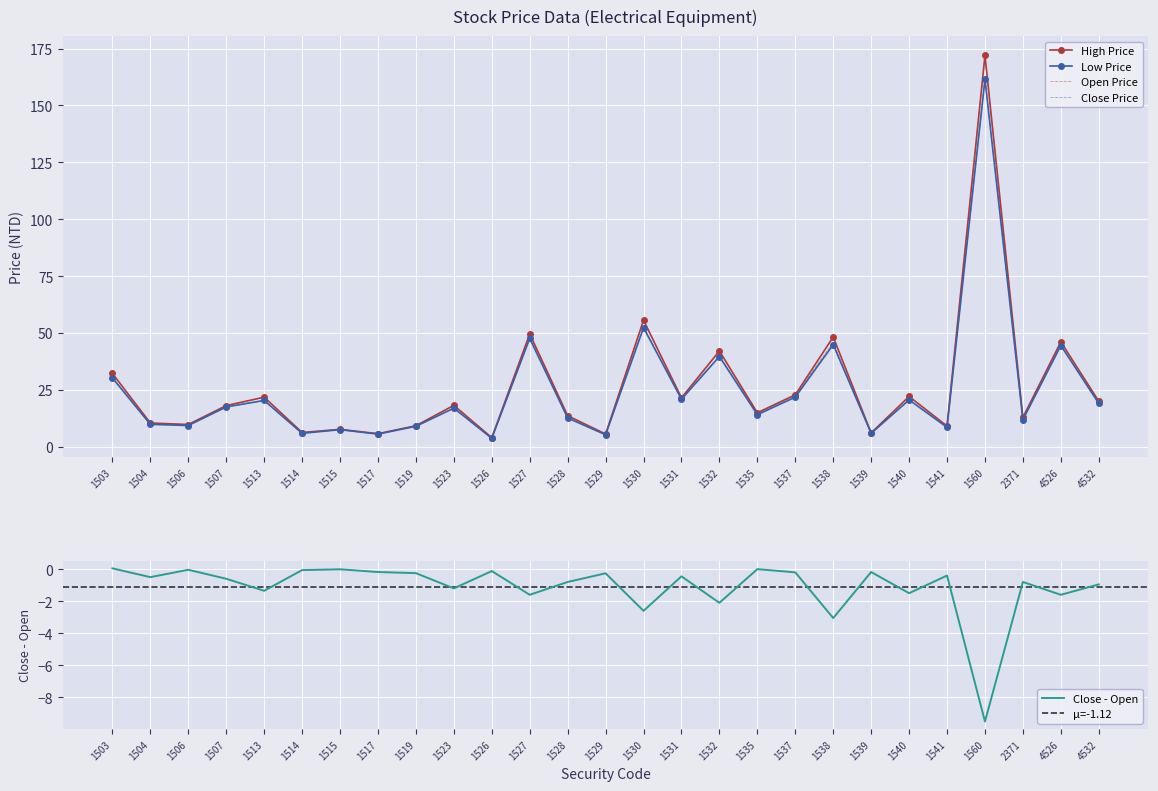

At which label is Open closest to 87?

1530